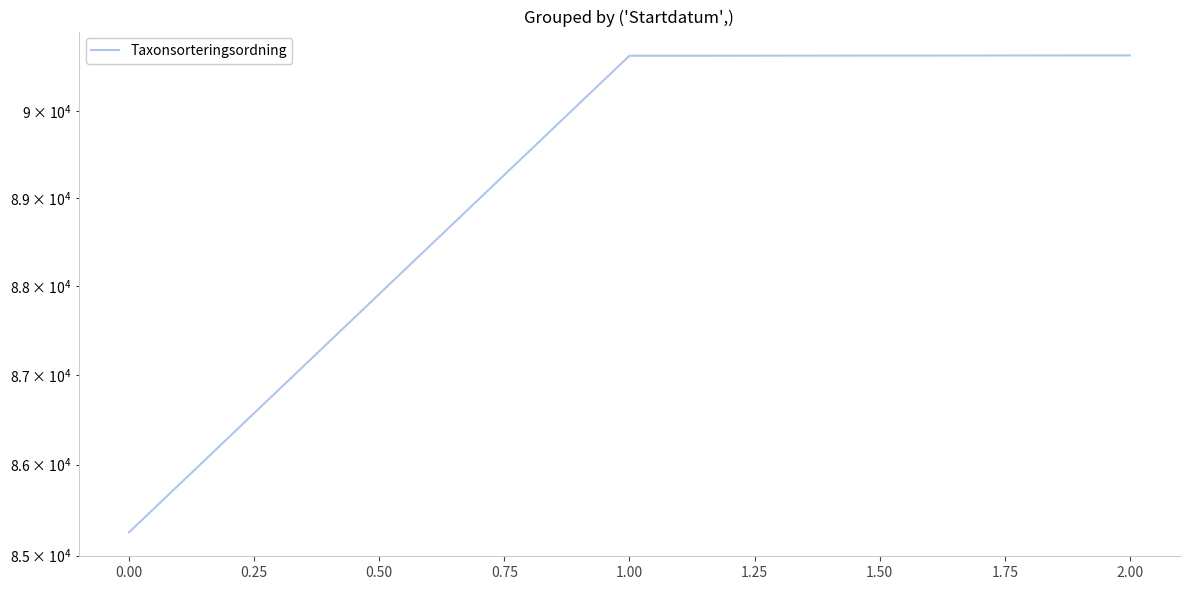

Is this an area chart (filled region under the line)?

No